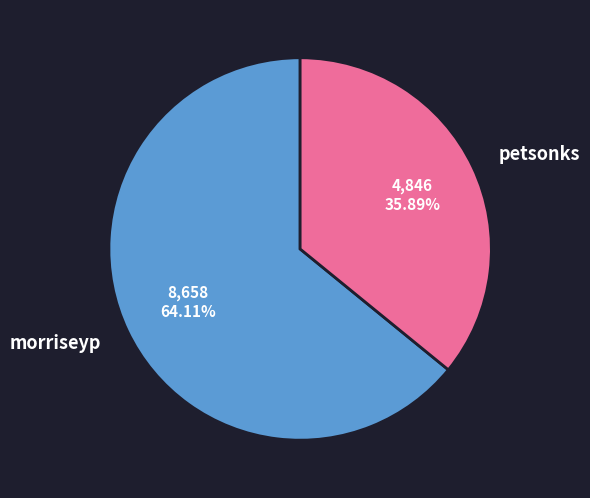

What is the largest slice in the pie chart?

morriseyp